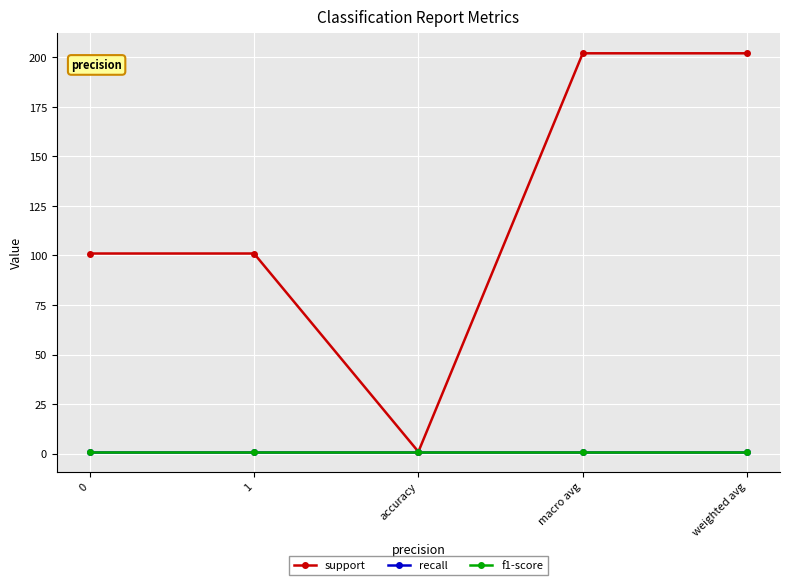

The value of f1-score at accuracy is 1.0. True or false?

True